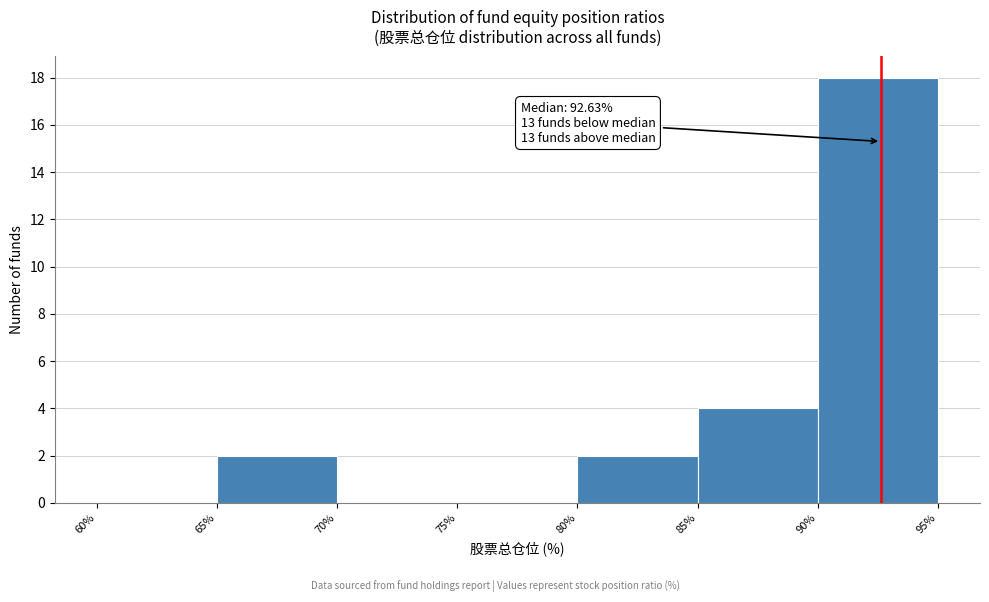

Which range on the x-axis has the tallest bar?

90% to 95%